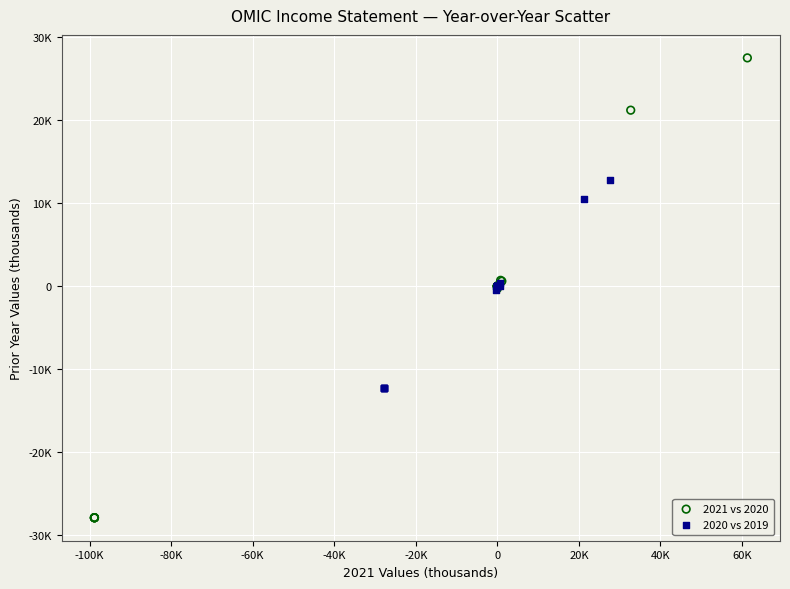

Which series contains the highest Y value?

2021 vs 2020